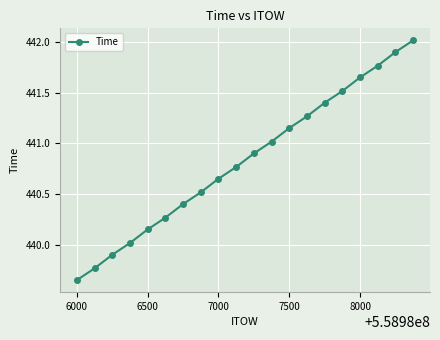

What is the greatest value displayed?

442.0